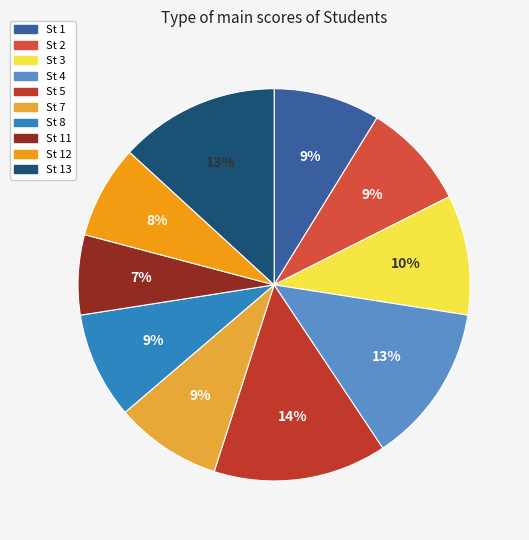

Is it true that St 4 is 13% of the pie?

True